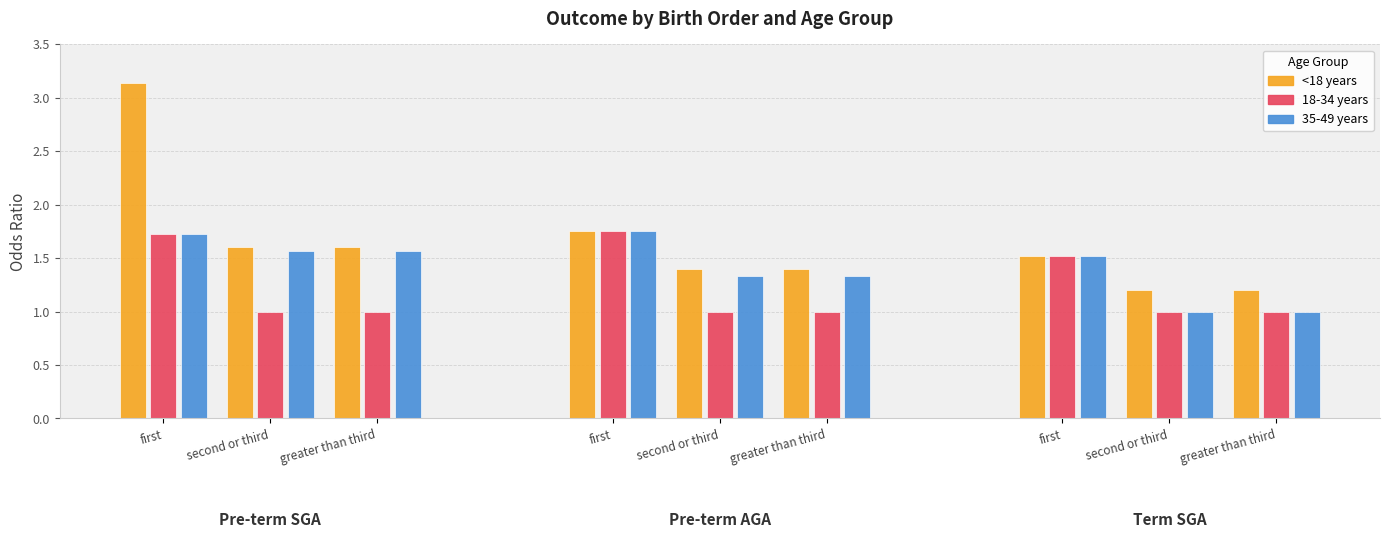

Count the number of data series in this chart.

3